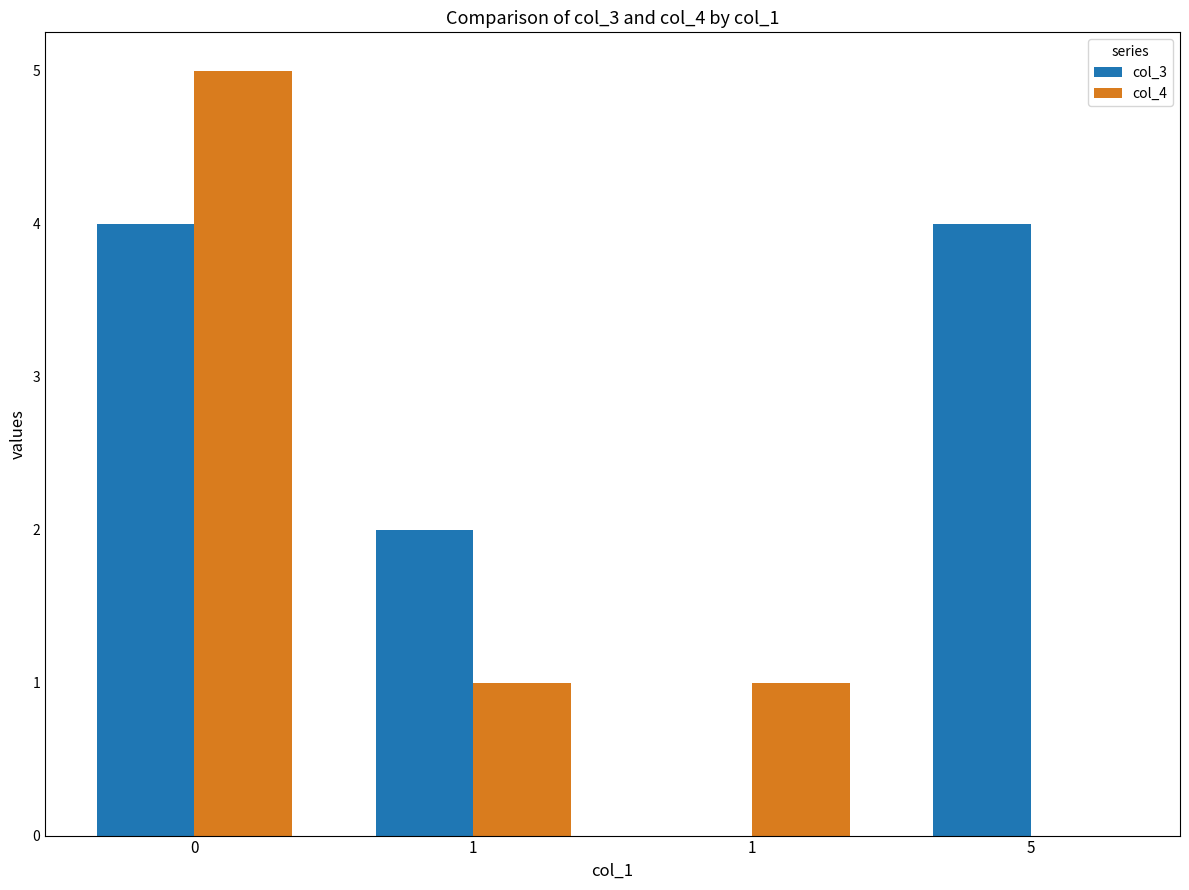

List the labels in order of col_3 value, largest first.

0, 5, 1, 1